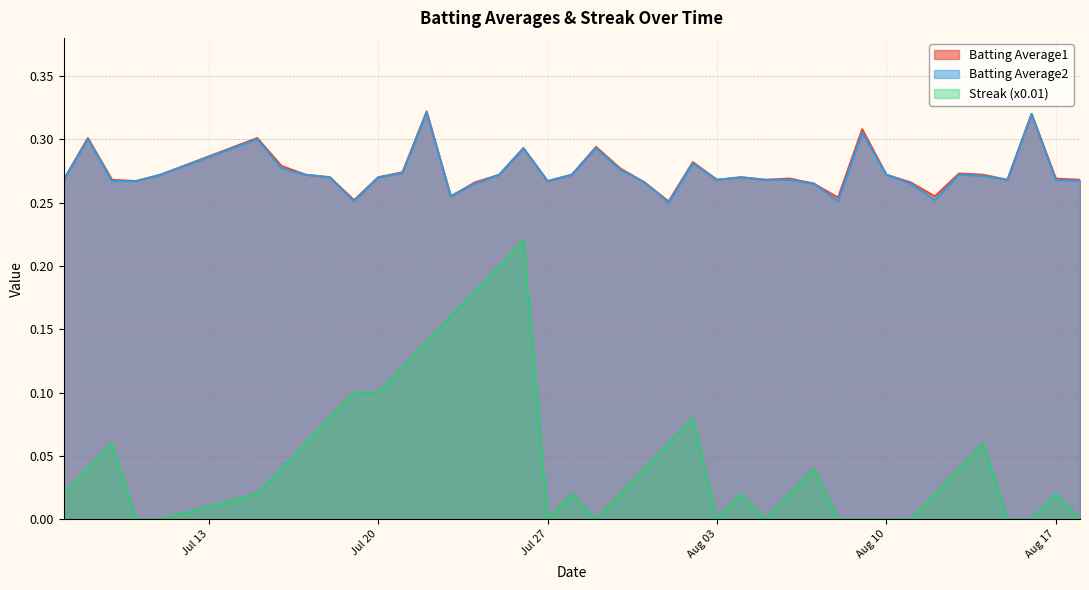

True or false: Streak (x0.01) and Batting Average2 cross at least once.

False